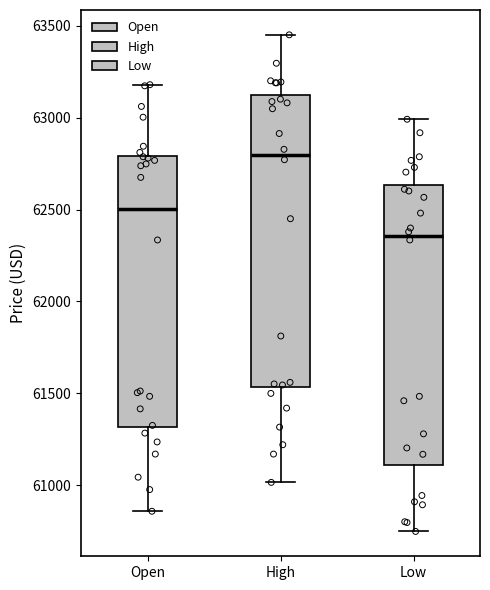

Which box has the highest median line?

High